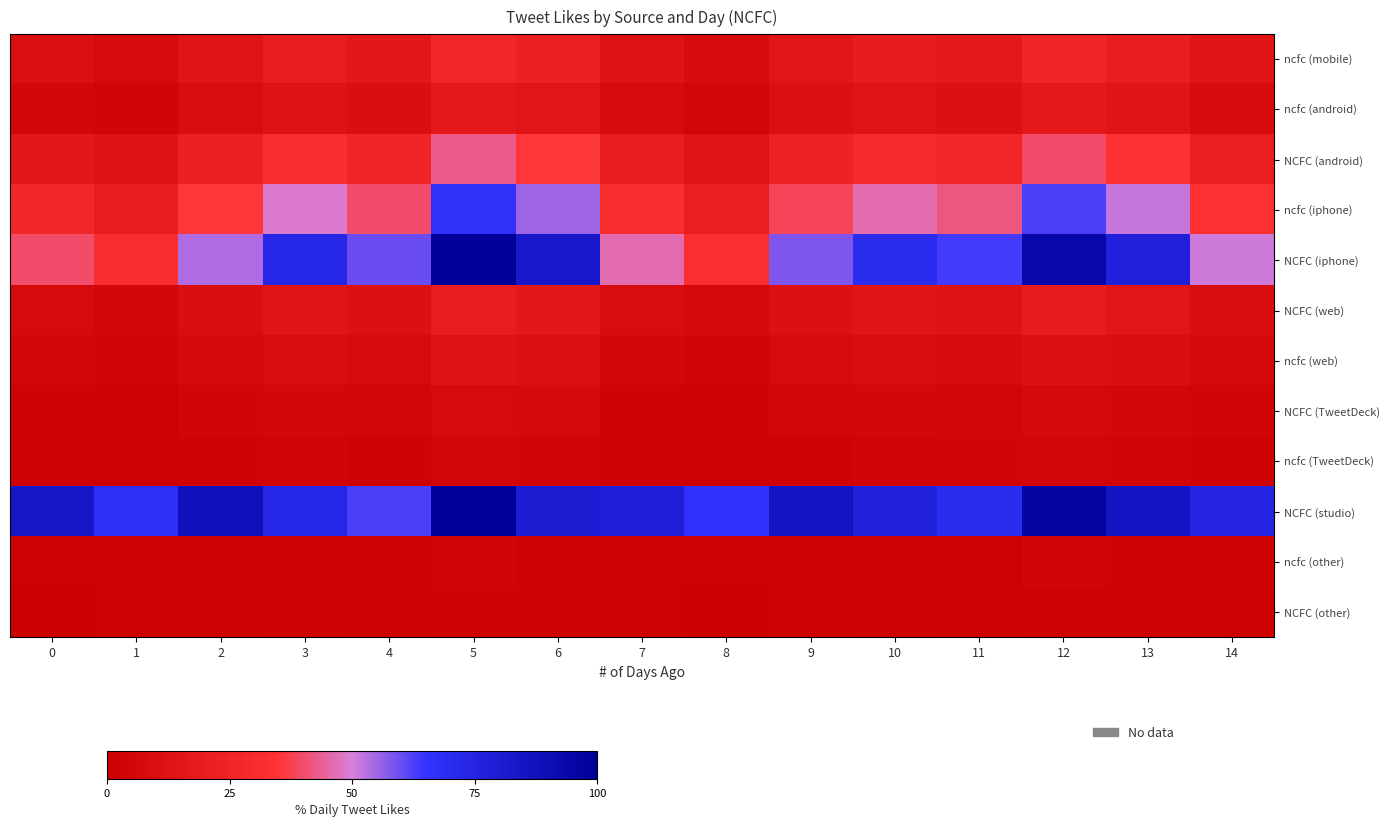

At which category does the chart reach its peak across all series?

5